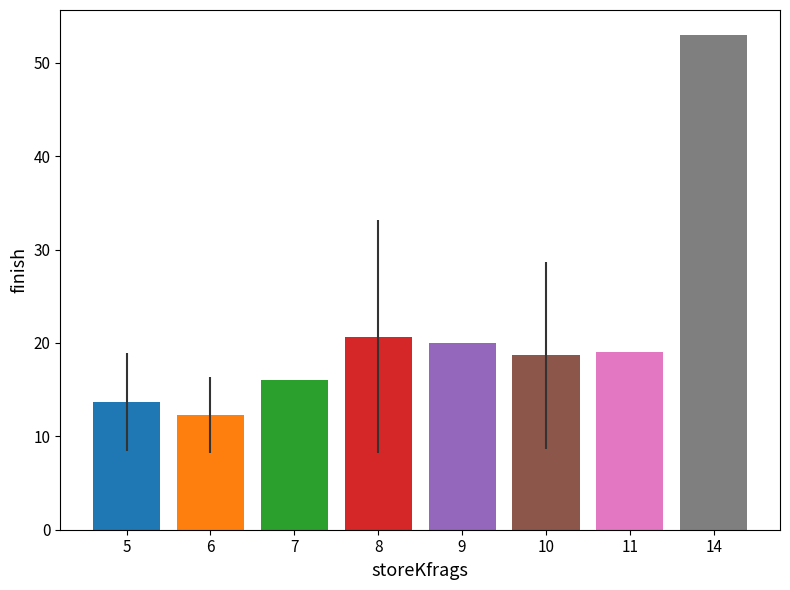

How many distinct data groups are displayed?

1